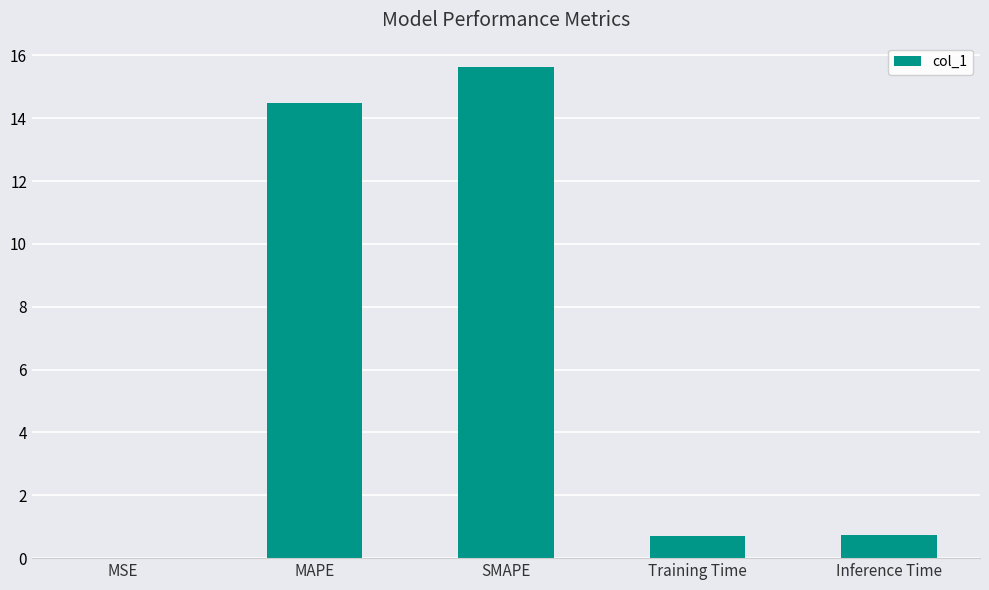

Read the value at Training Time.

0.7